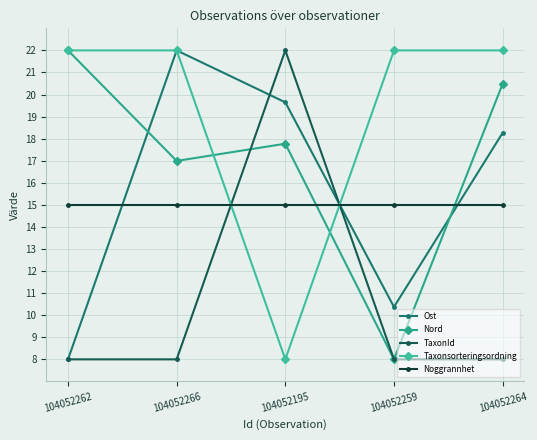

How many distinct data groups are displayed?

5